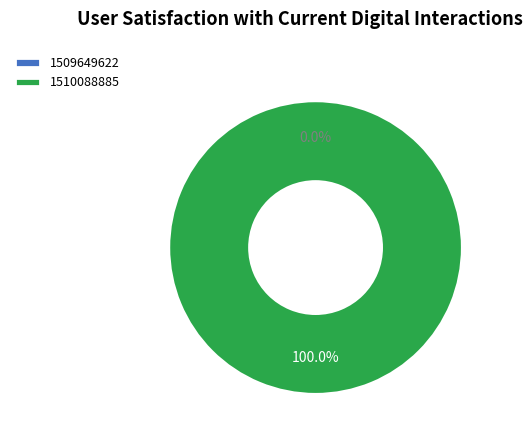

To the nearest percent, what portion does 1510088885 represent?

100%